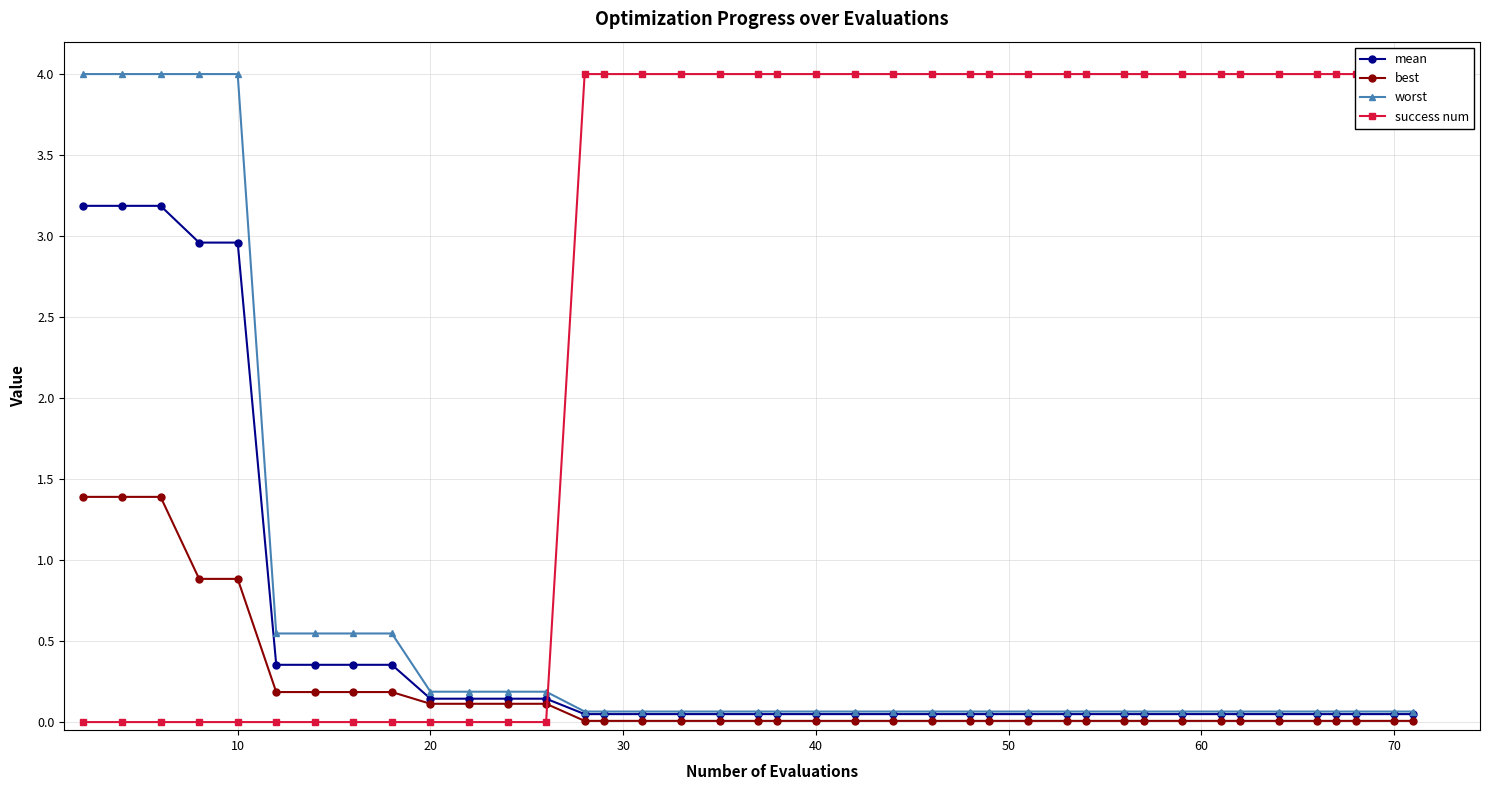

What is the average value of the best series?

0.2